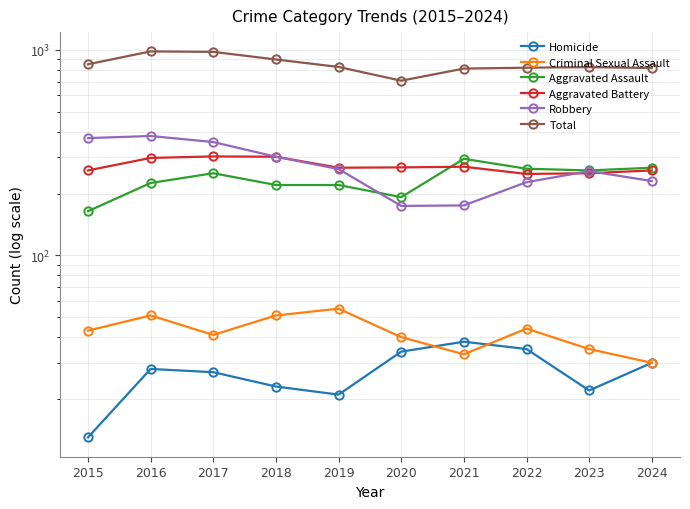

At which label is Aggravated Battery closest to 276?

2021